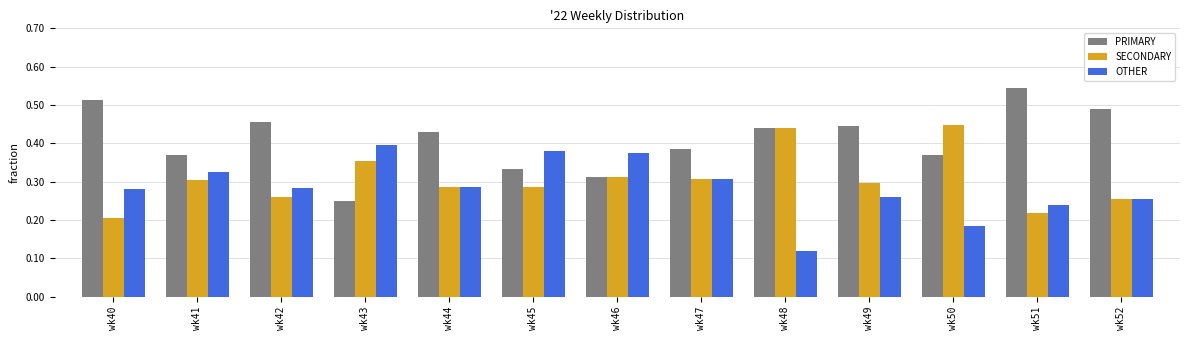

Is it true that OTHER equals 0.1 at wk47?

False